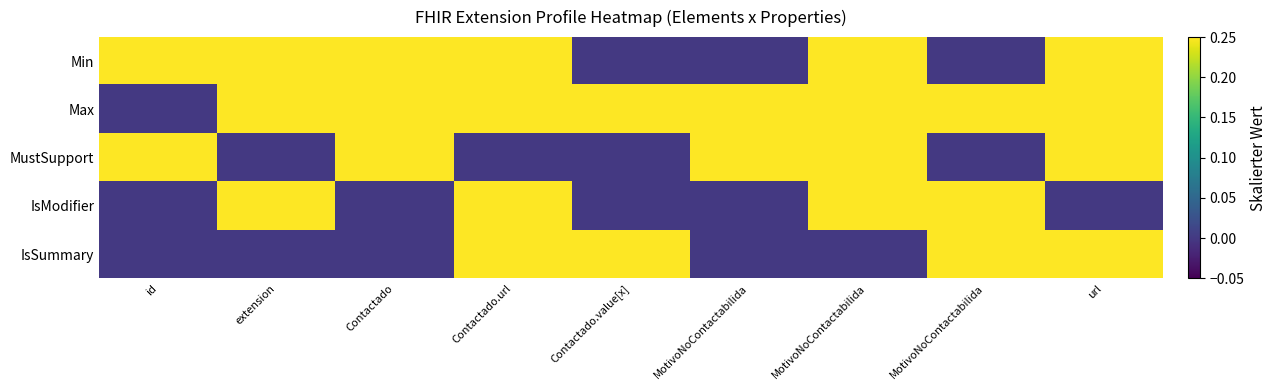

Reading left to right, extract all data points from this chart.

Min: id=1	extension=1	Contactado=1	Contactado.url=1	Contactado.value[x]=0	MotivoNoContactabilida=0	MotivoNoContactabilida=1	MotivoNoContactabilida=0	url=1
Max: id=0	extension=1	Contactado=1	Contactado.url=1	Contactado.value[x]=1	MotivoNoContactabilida=1	MotivoNoContactabilida=1	MotivoNoContactabilida=1	url=1
MustSupport: id=1	extension=0	Contactado=1	Contactado.url=0	Contactado.value[x]=0	MotivoNoContactabilida=1	MotivoNoContactabilida=1	MotivoNoContactabilida=0	url=1
IsModifier: id=0	extension=1	Contactado=0	Contactado.url=1	Contactado.value[x]=0	MotivoNoContactabilida=0	MotivoNoContactabilida=1	MotivoNoContactabilida=1	url=0
IsSummary: id=0	extension=0	Contactado=0	Contactado.url=1	Contactado.value[x]=1	MotivoNoContactabilida=0	MotivoNoContactabilida=0	MotivoNoContactabilida=1	url=1